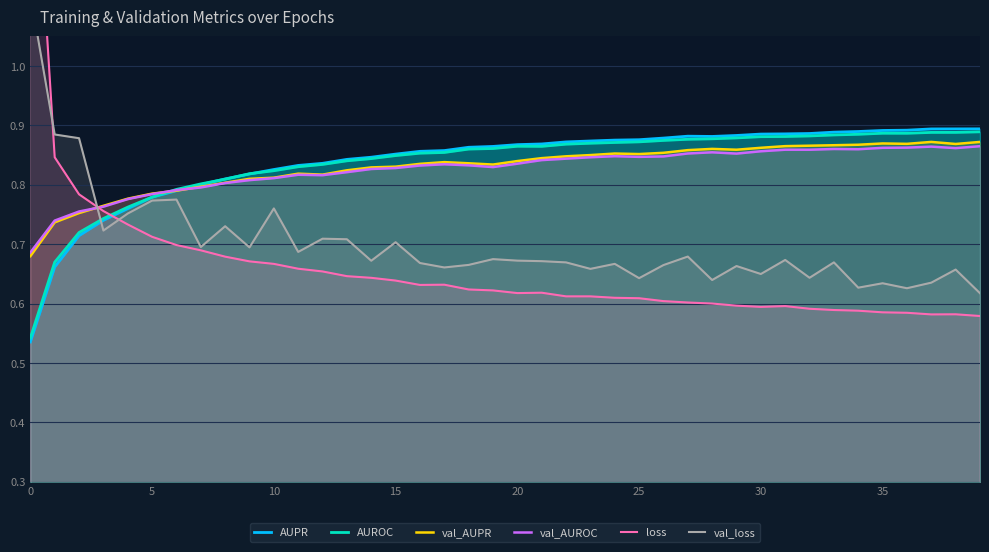

What is the difference between the second highest and second lowest values in the loss series?

0.3